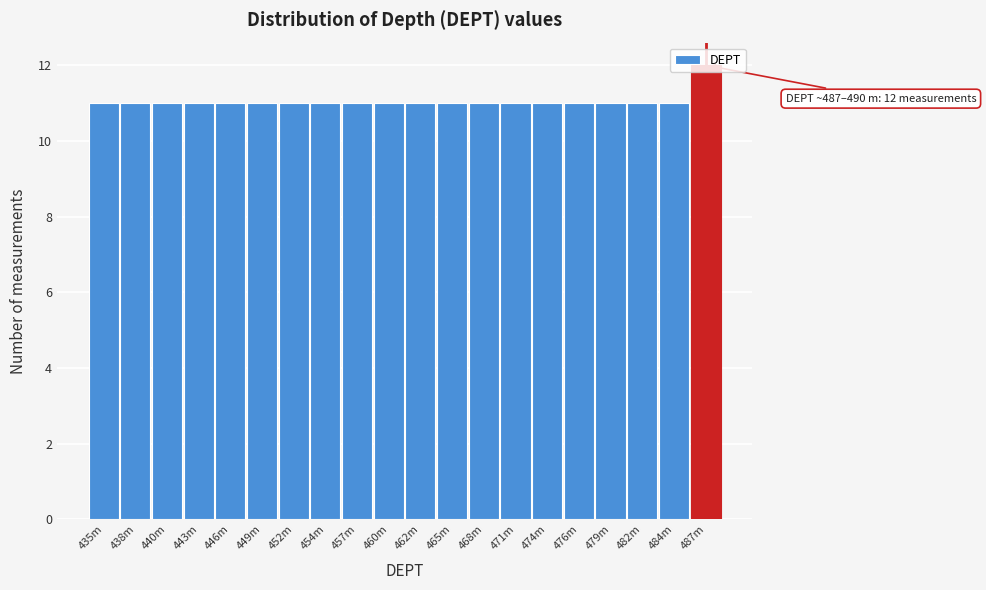

What is the greatest value displayed?

12